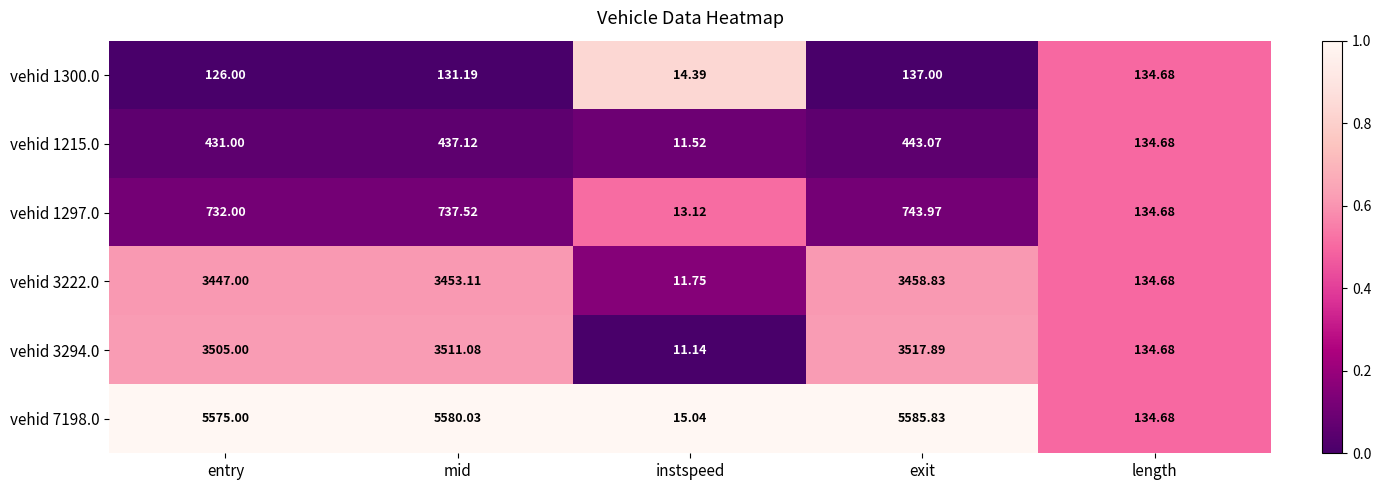

Which category has the highest value in the vehid 3222.0 series?

exit